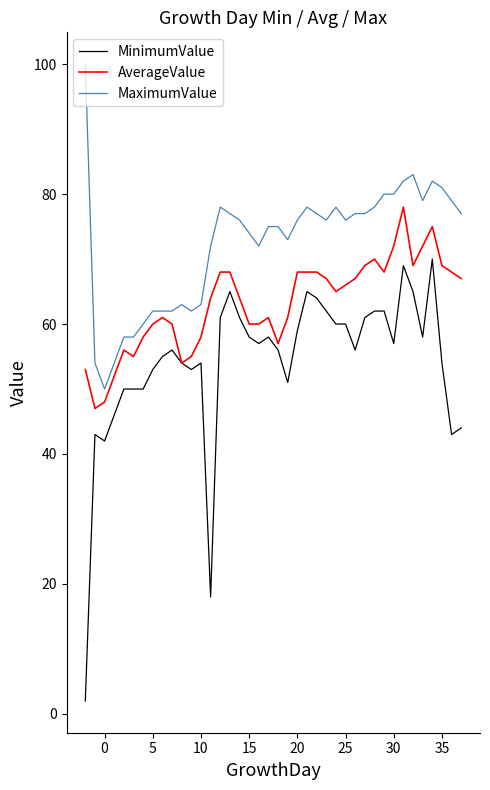

How many series are shown in this chart?

3